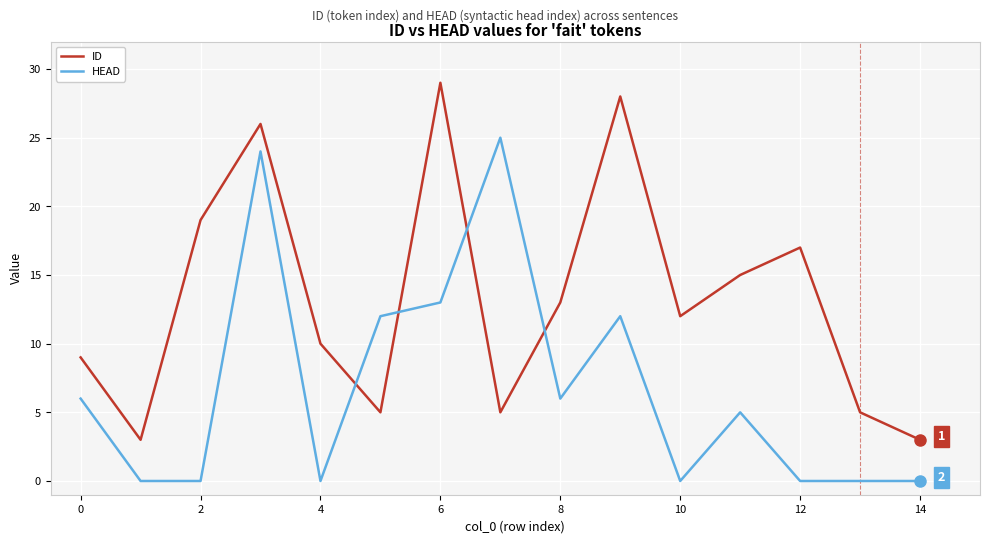

How many times do HEAD and ID cross each other?

4